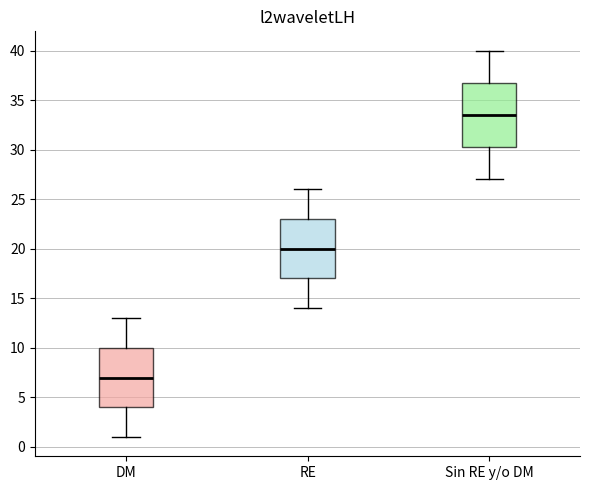

Which box's median line is the highest?

Sin RE y/o DM